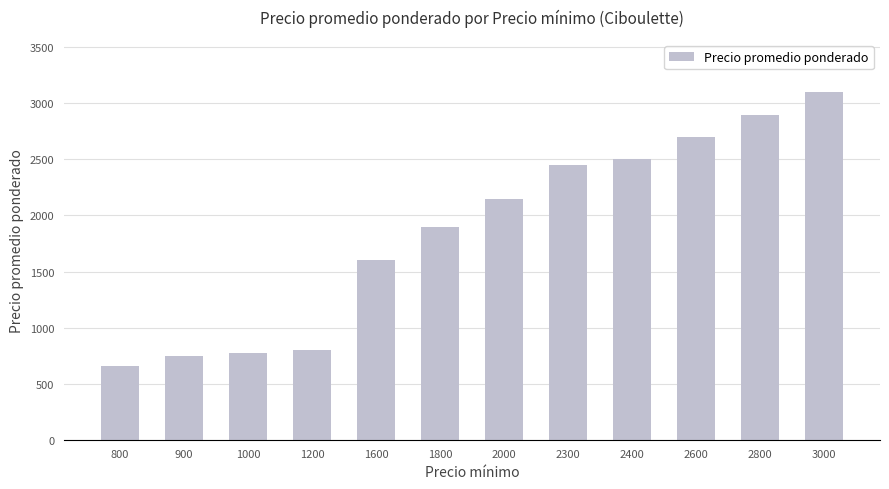

Are the bars grouped side by side (vs. stacked)?

No